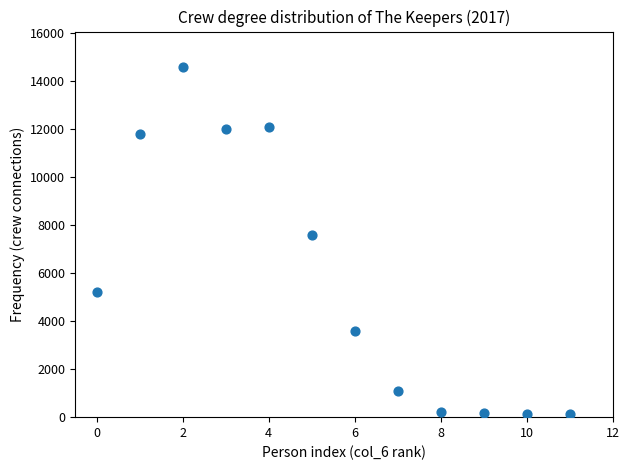

What is the average Y value?

5723